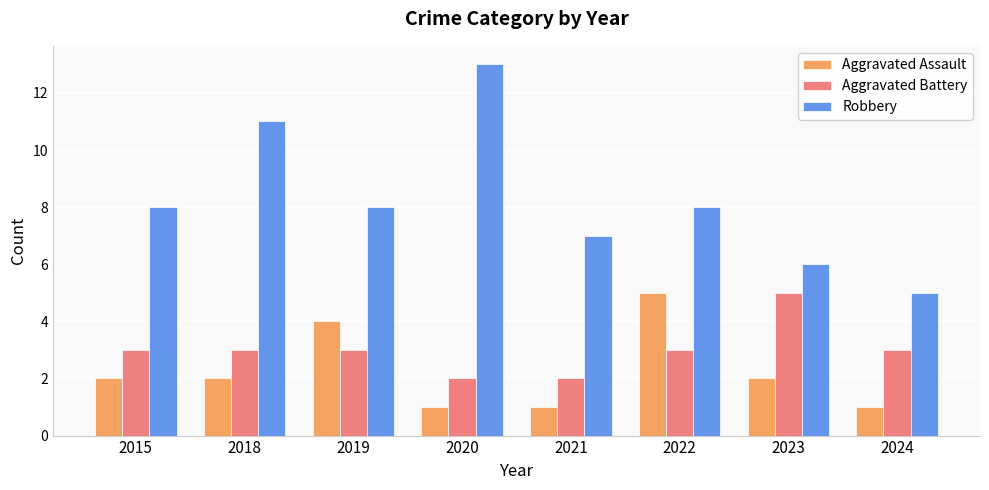

How many bars are there in each group?

3